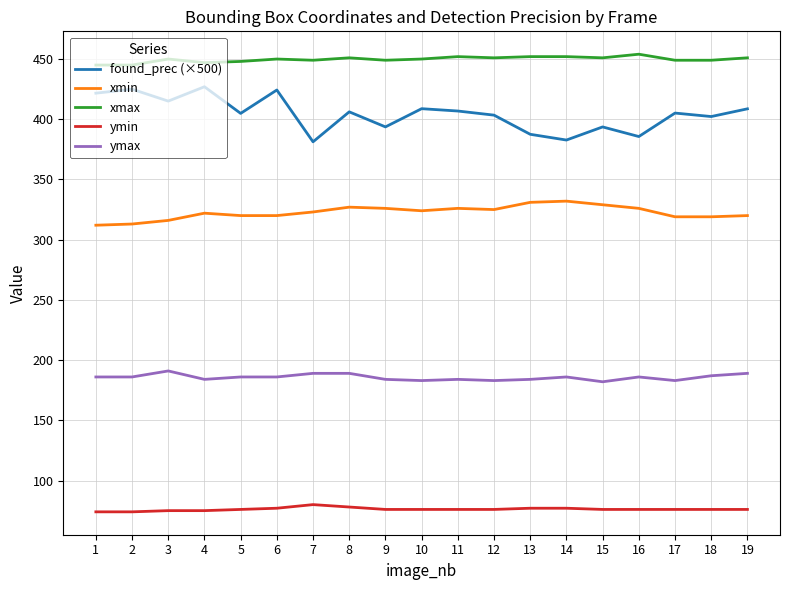

What is the approximate value of ymax at 18?

187.0